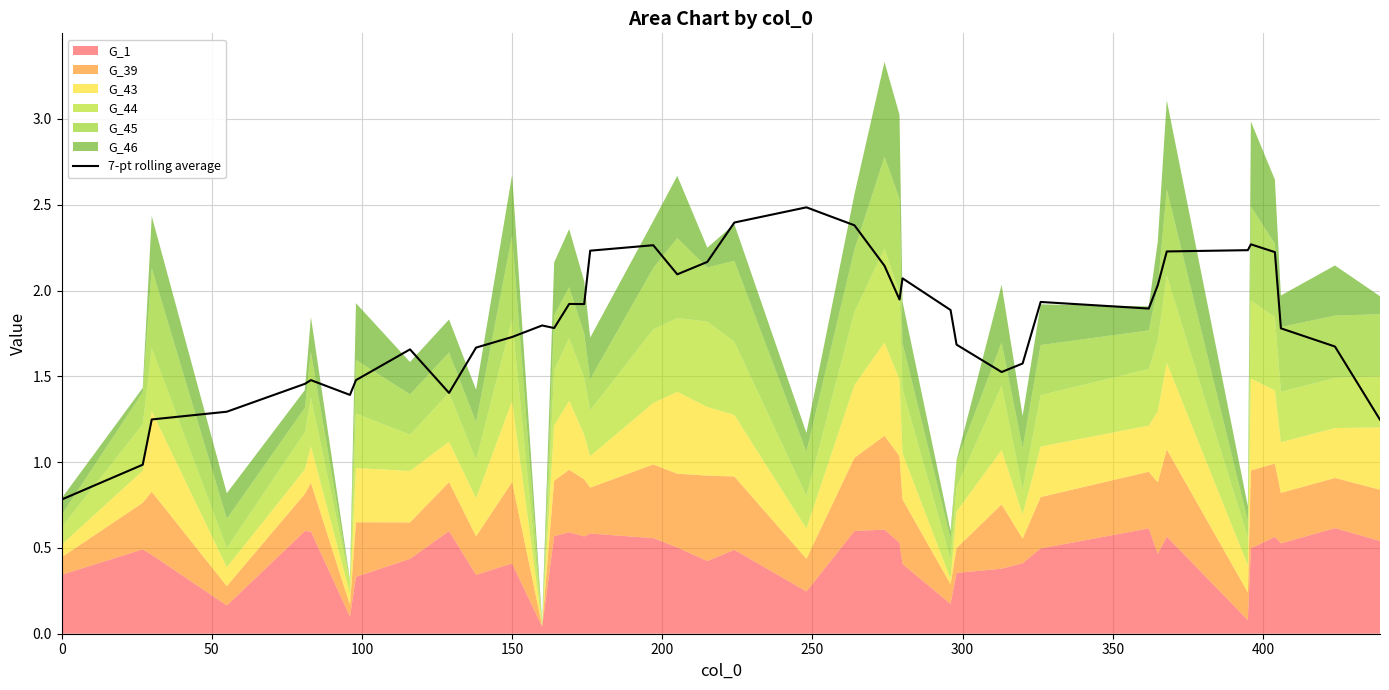

What is the difference between the maximum and minimum values?

1.7